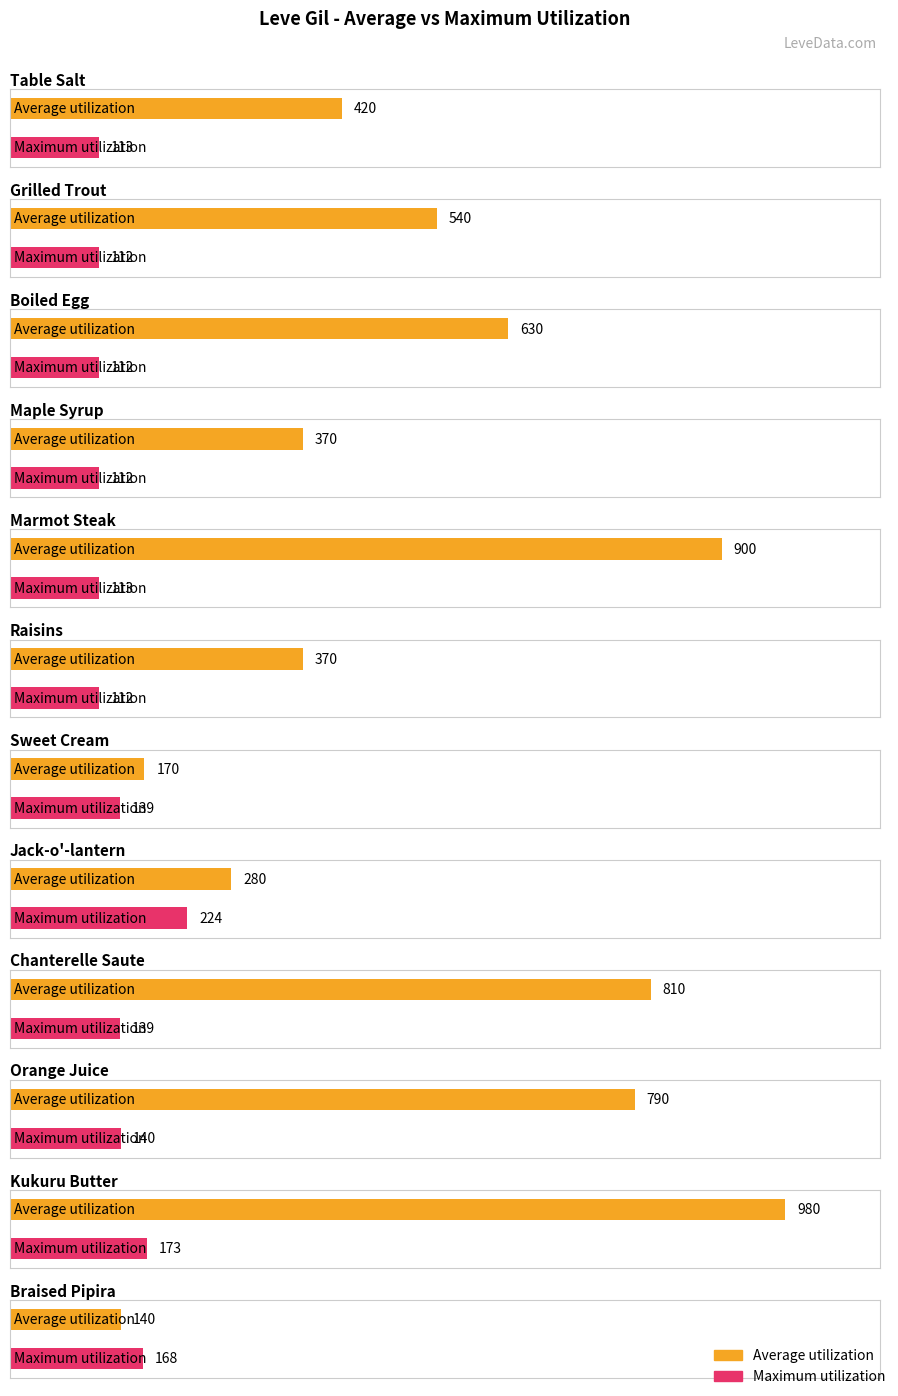

What position from the left is Boiled Egg?

3